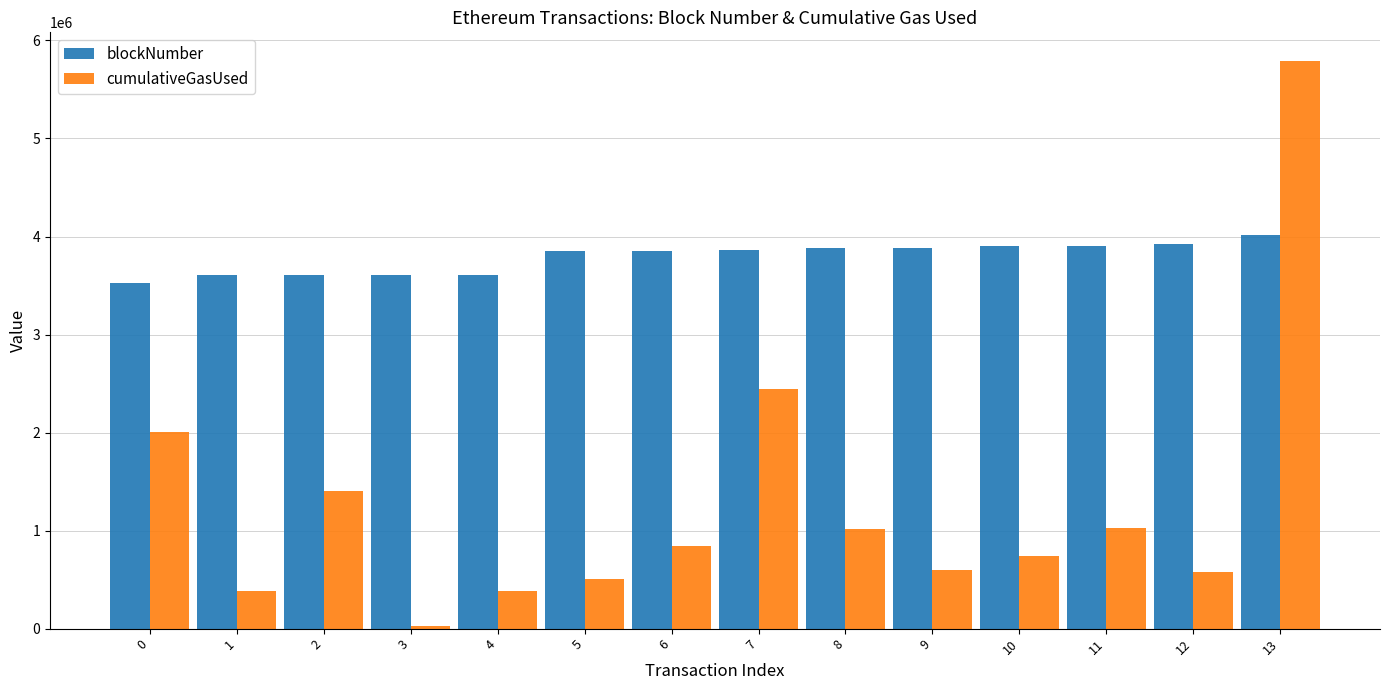

What are all the series names shown in the legend?

blockNumber, cumulativeGasUsed